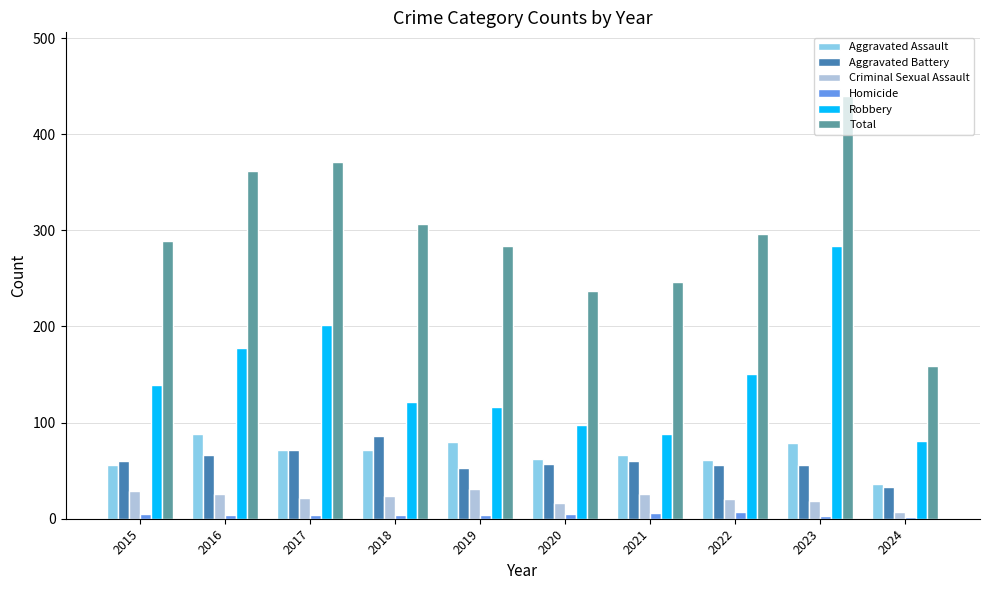

Which series changed the most between 2018 and 2020?

Total